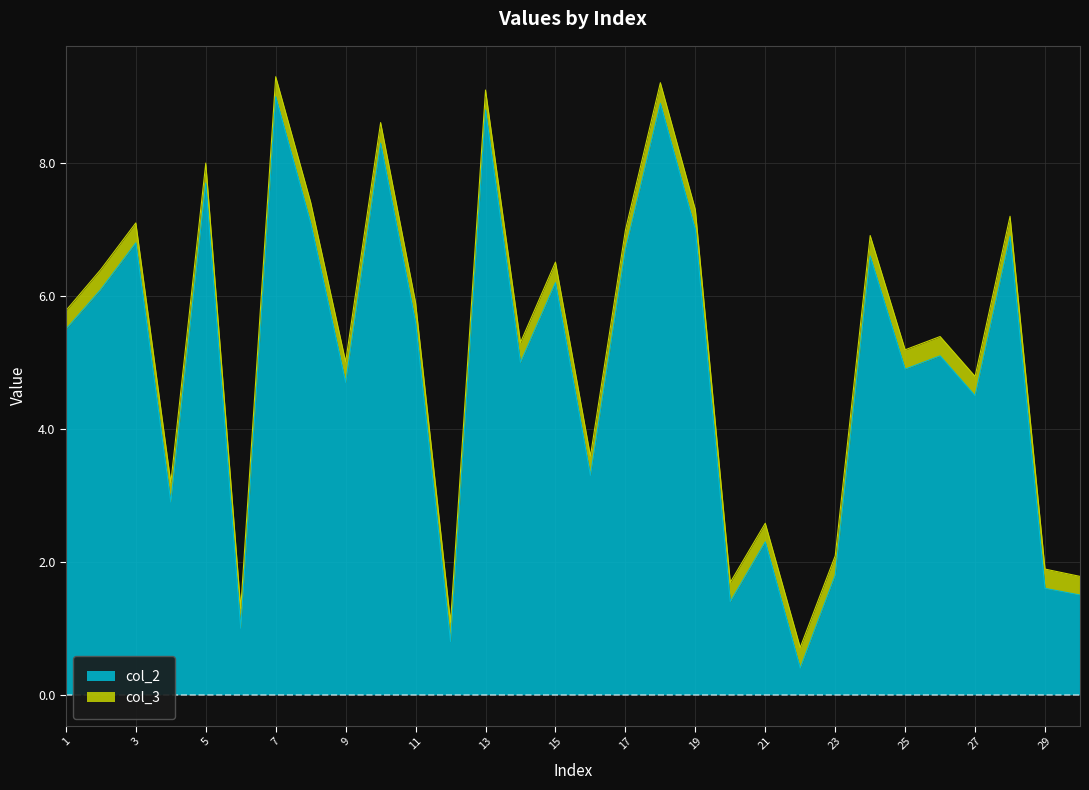

Which category has the lowest value across all series?

22